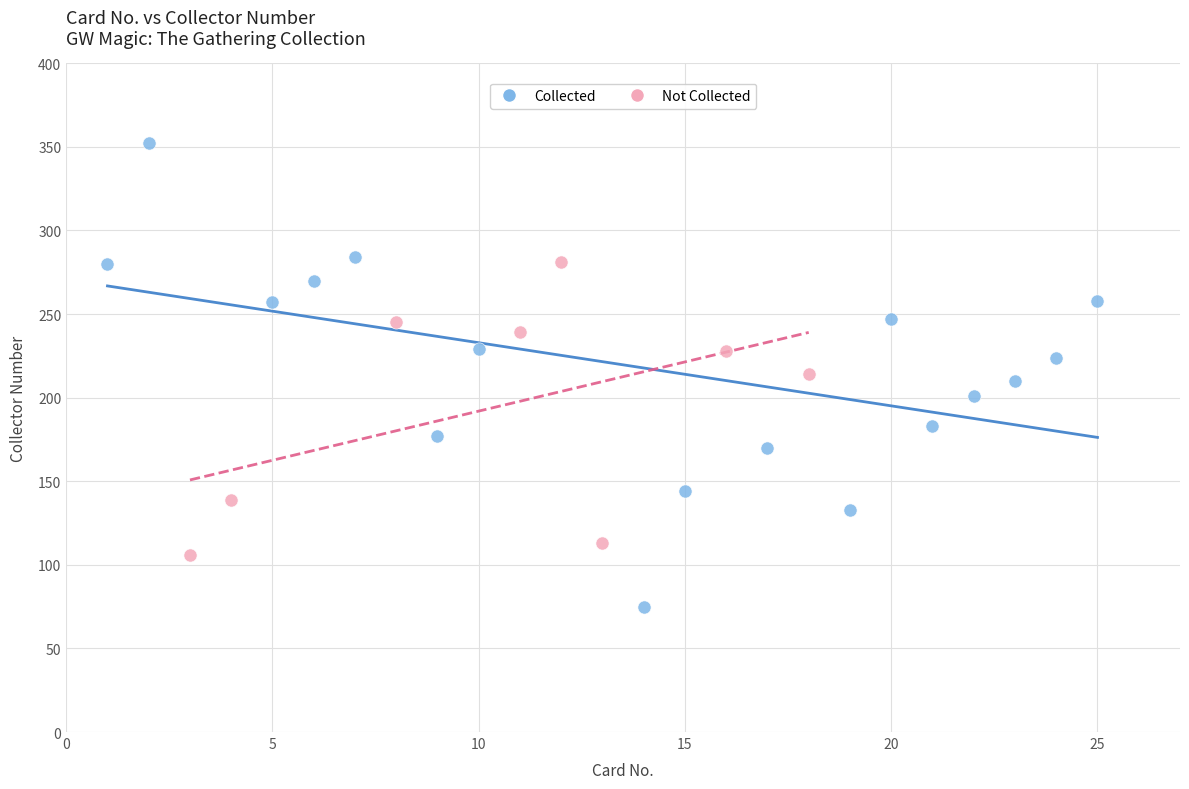

Which series has the widest spread of Y values?

Collected